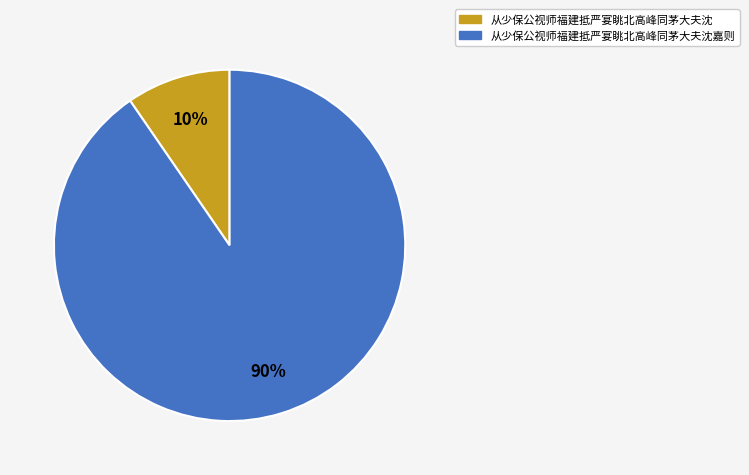

How many segments does this pie chart have?

2